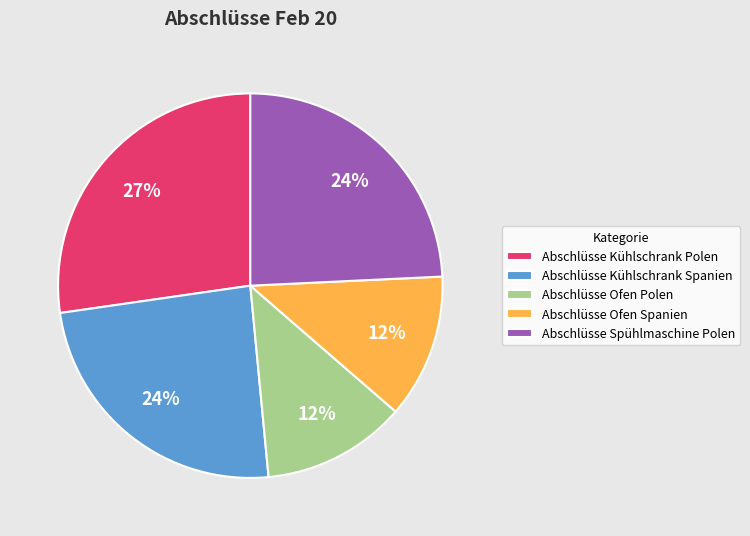

Is it true that Abschlüsse Spühlmaschine Polen is 18% of the pie?

False